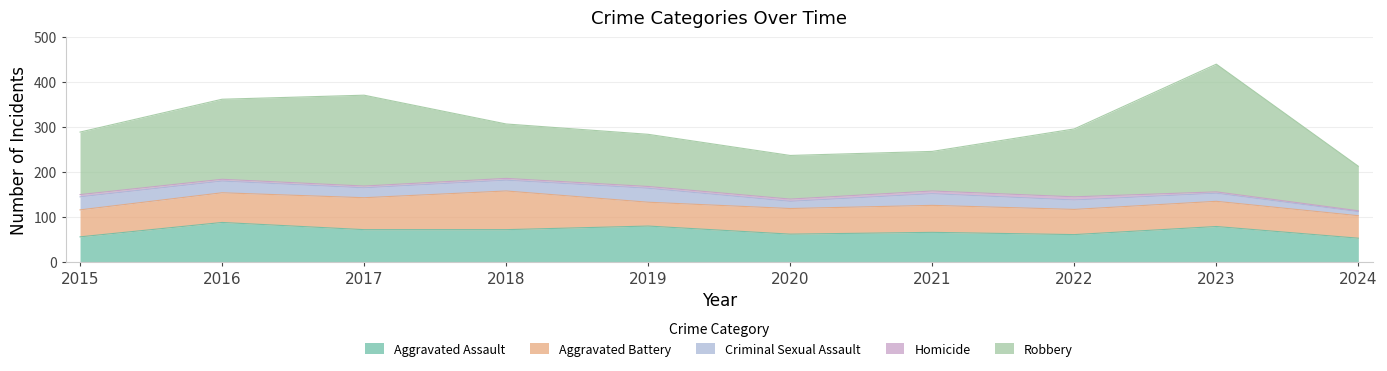

True or false: Aggravated Assault has more than 2 points higher than both neighbors.

True